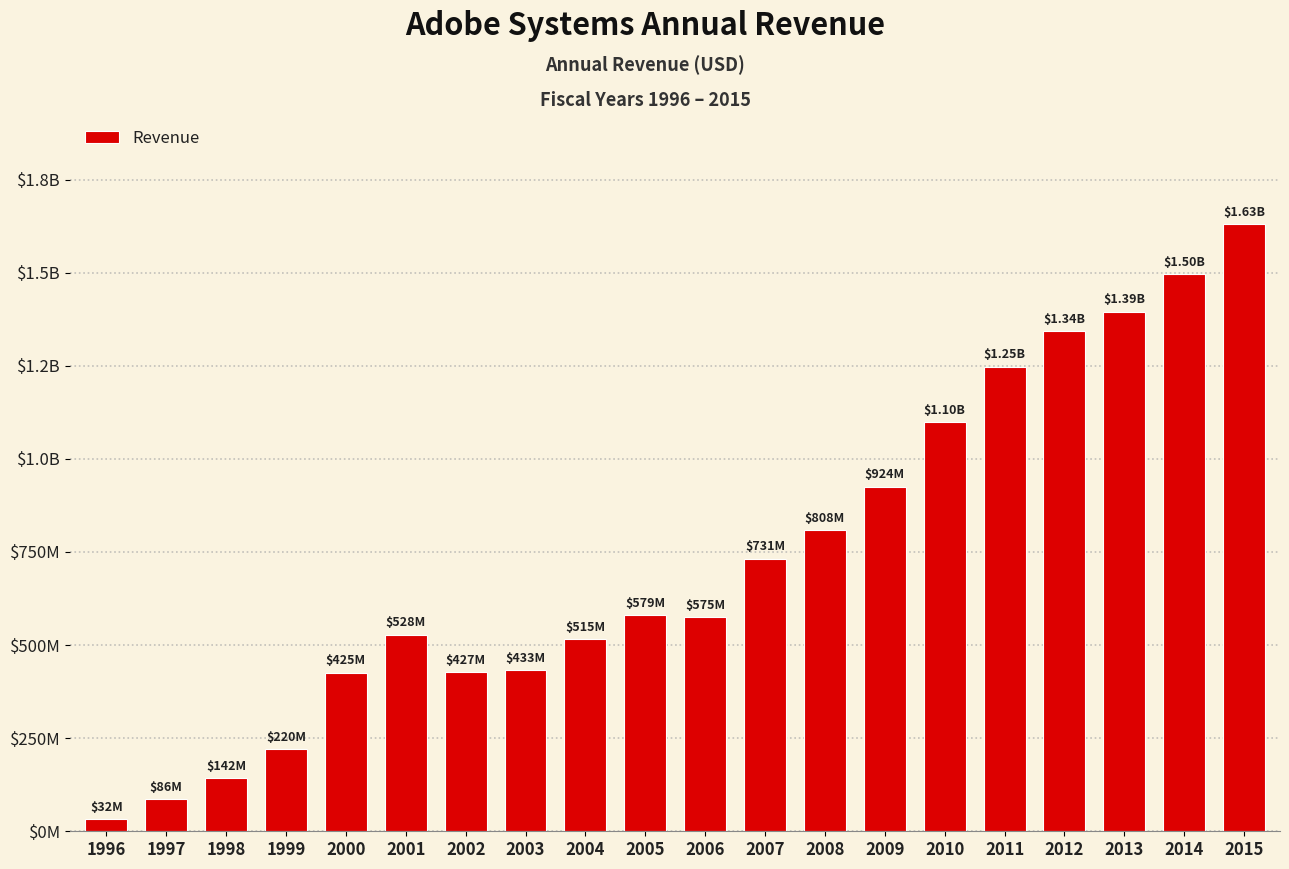

Are the bars horizontal?

No